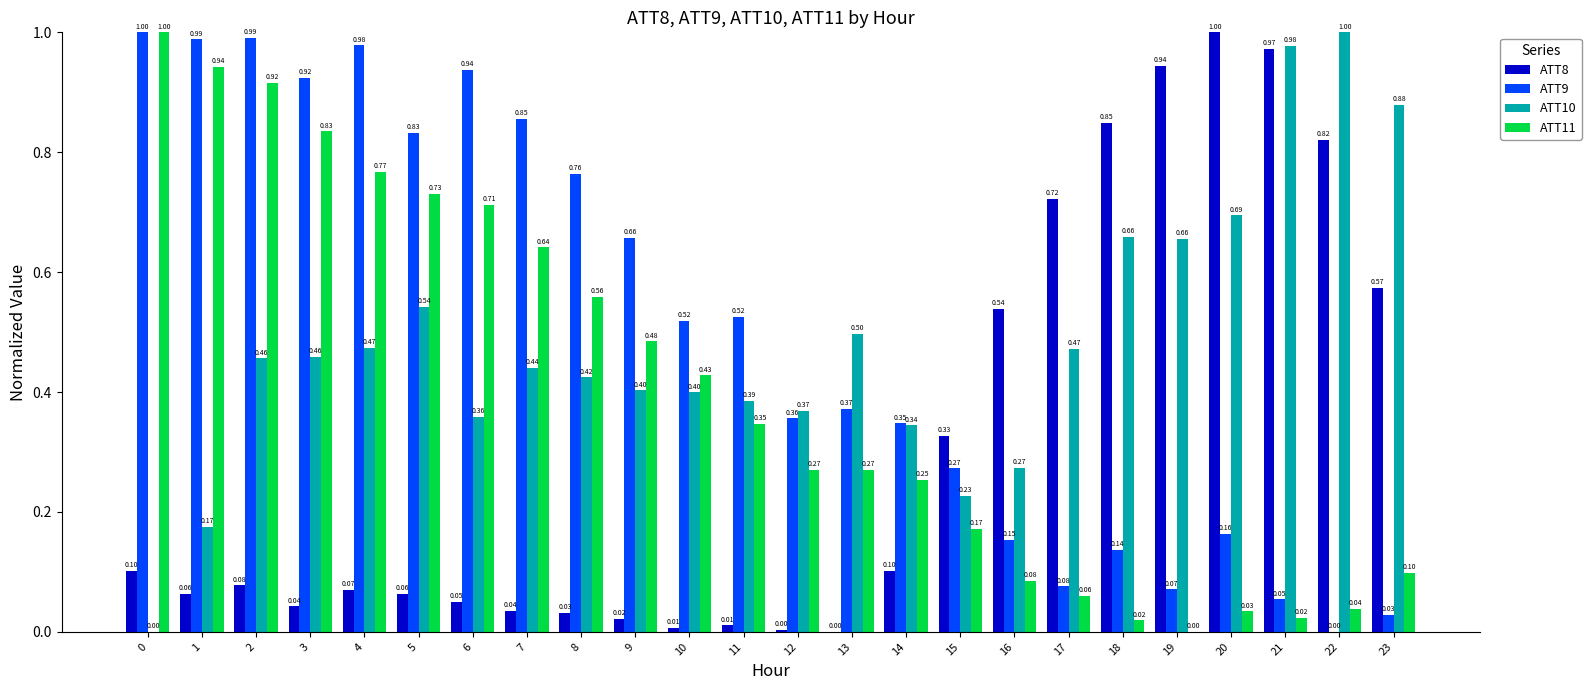

What is the sum of the ATT11 values at 9 and 5?

1.2